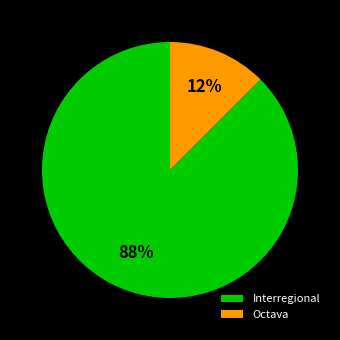

How many slices are in this pie chart?

2